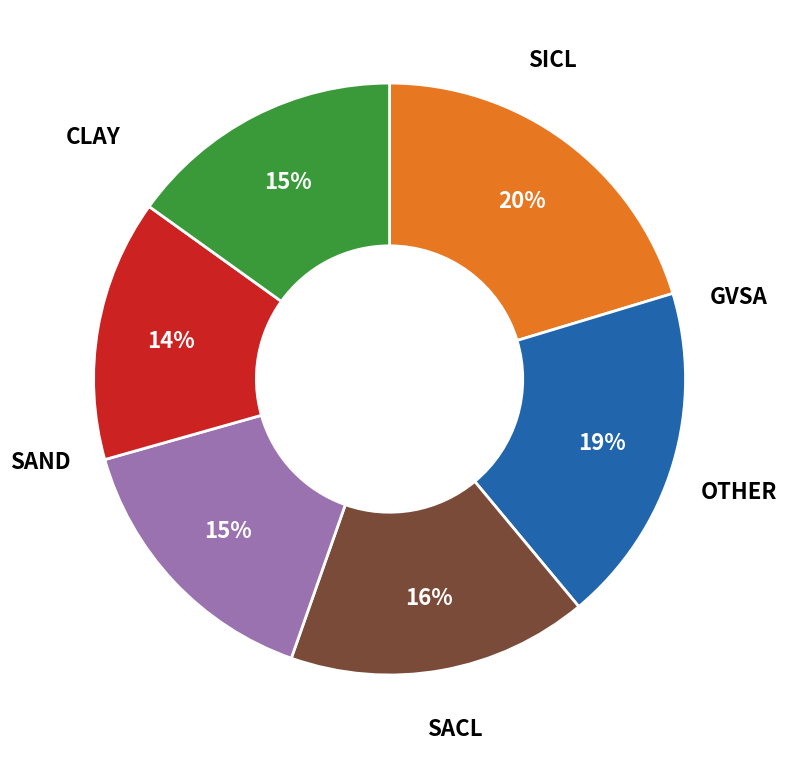

Is there a majority slice in this chart?

No